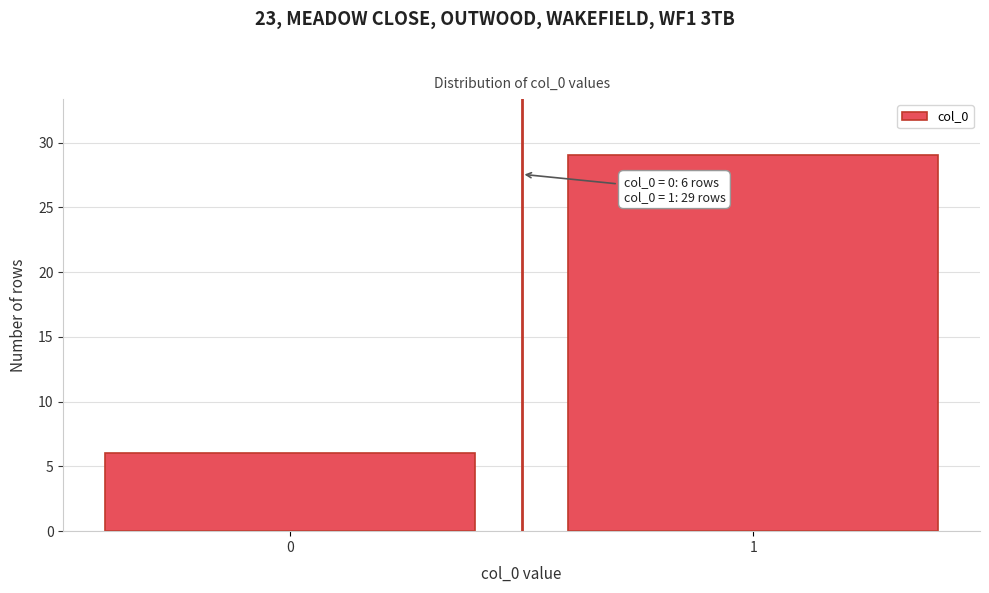

Reading right to left, list all the values displayed in this chart.

29	6